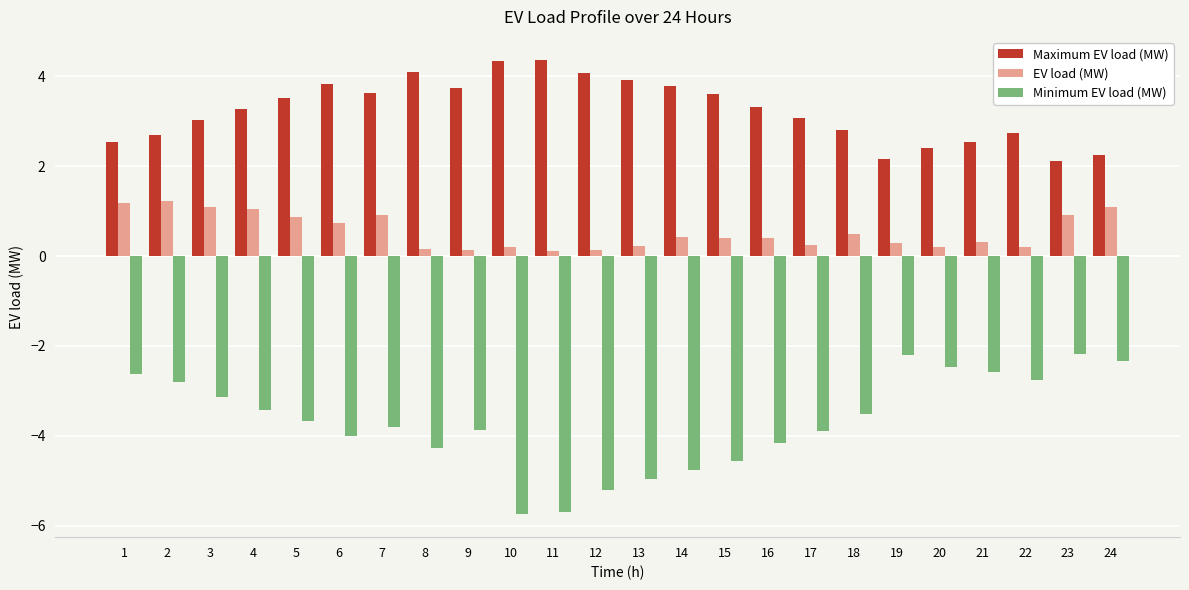

Which series has the widest spread of values?

Minimum EV load (MW)